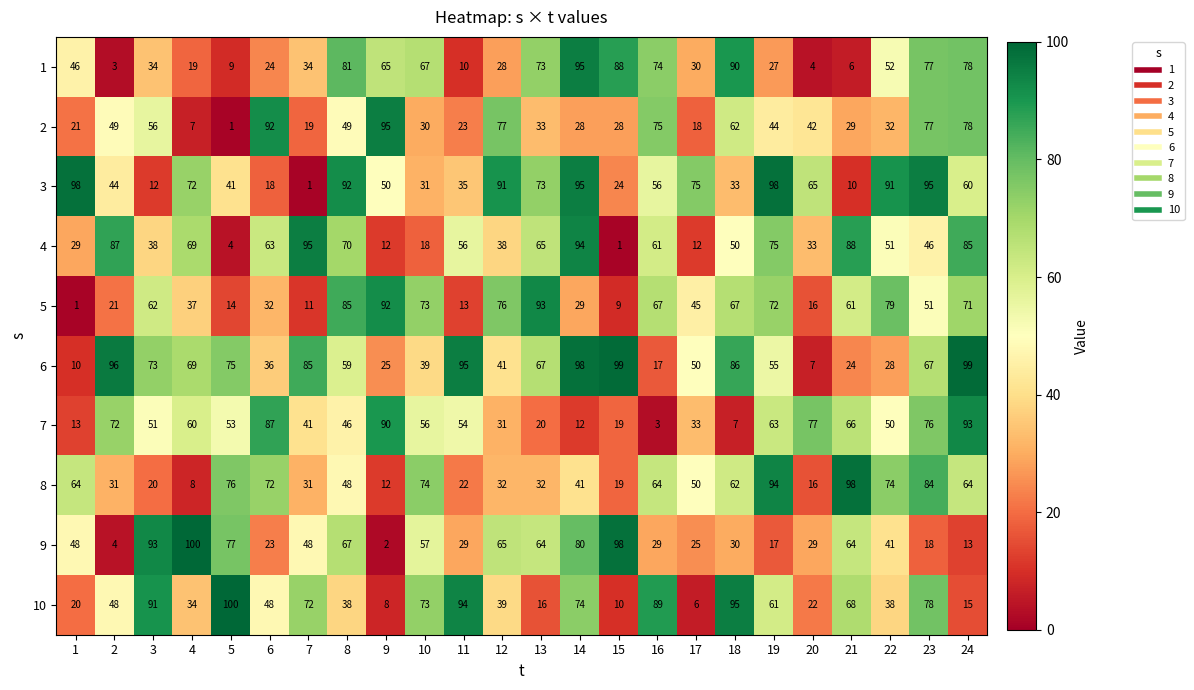

Which series has the largest total across all categories?

6